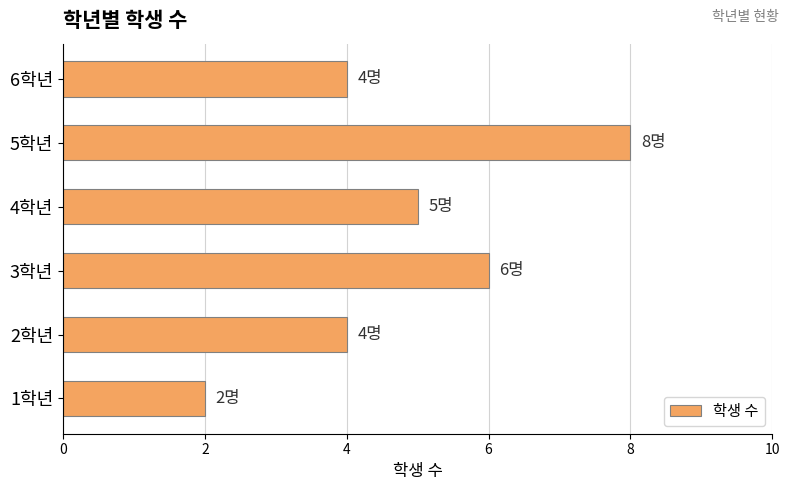

What is the maximum value shown in the chart?

8